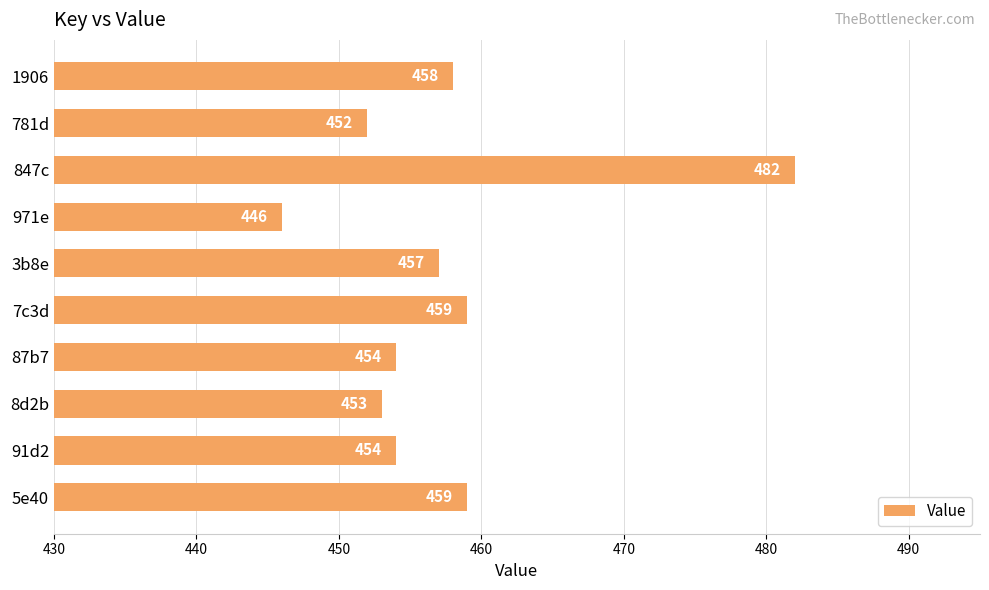

Reading bottom to top, what are all the values shown in this chart?

5e40=459	91d2=454	8d2b=453	87b7=454	7c3d=459	3b8e=457	971e=446	847c=482	781d=452	1906=458